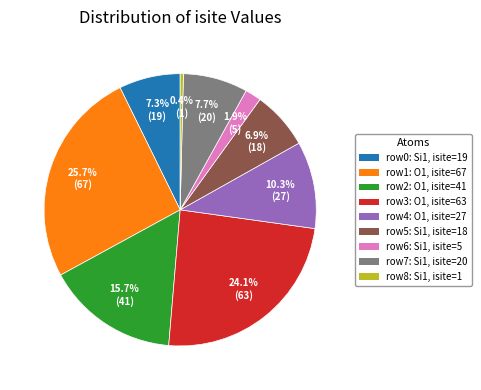

Does any single category account for the majority?

No